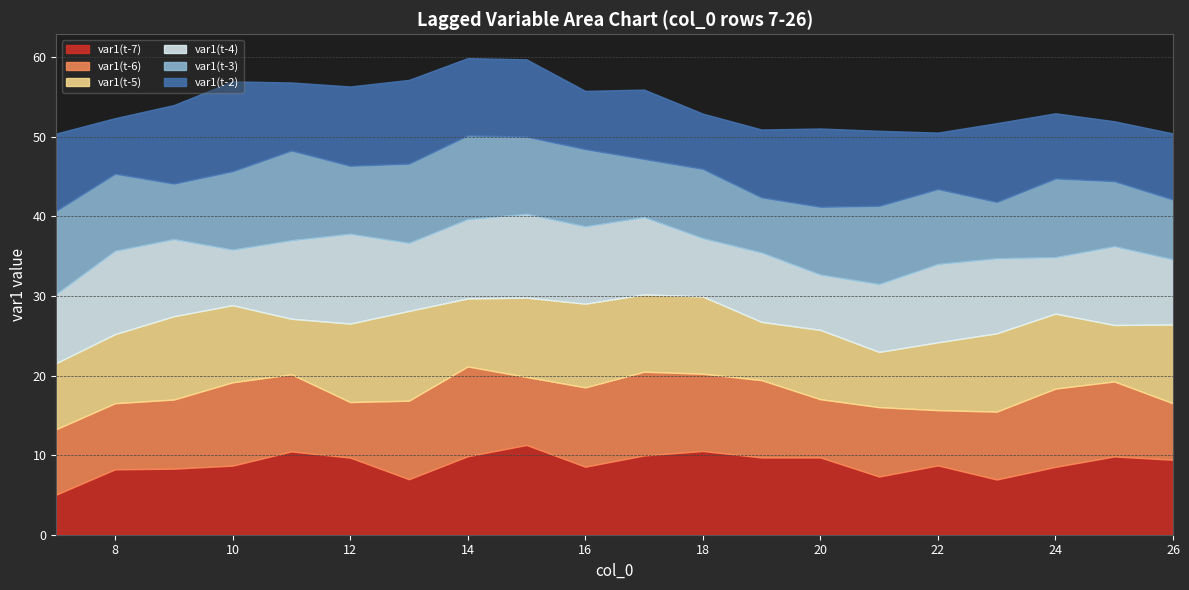

At which label does var1(t-7) first exceed 9?

11